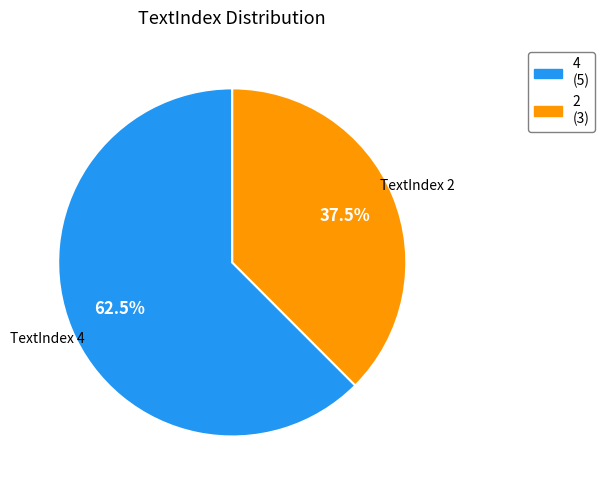

To the nearest percent, what is the difference between the largest and smallest slice percentages?

25%